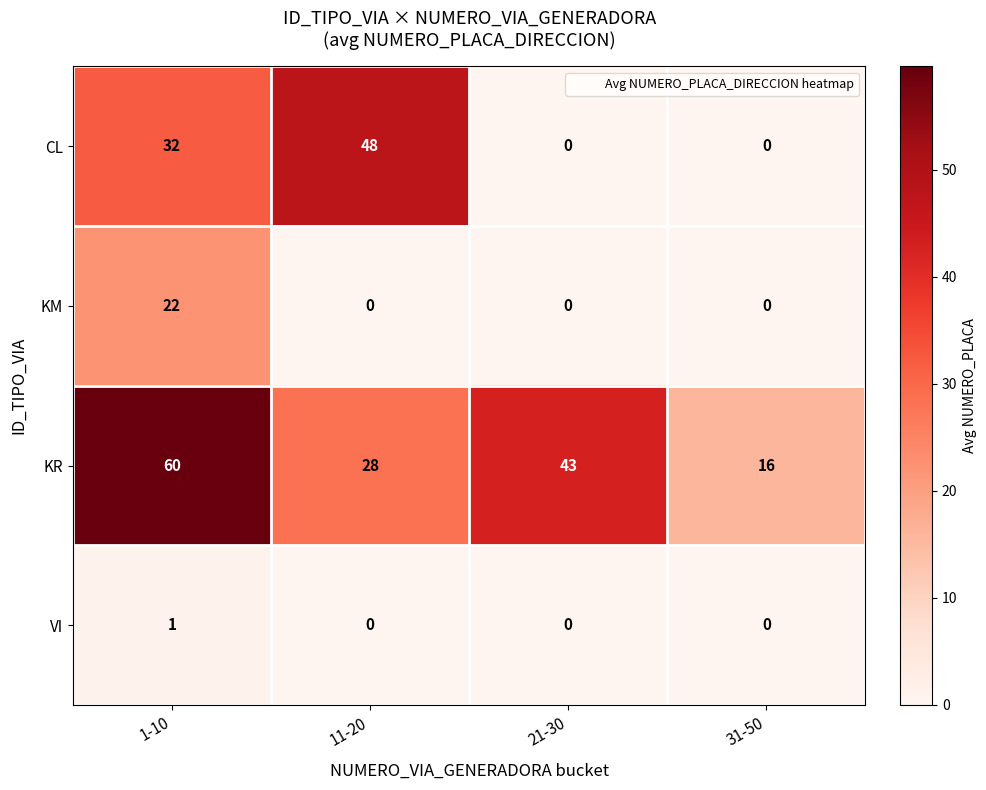

Count the number of data series in this chart.

4